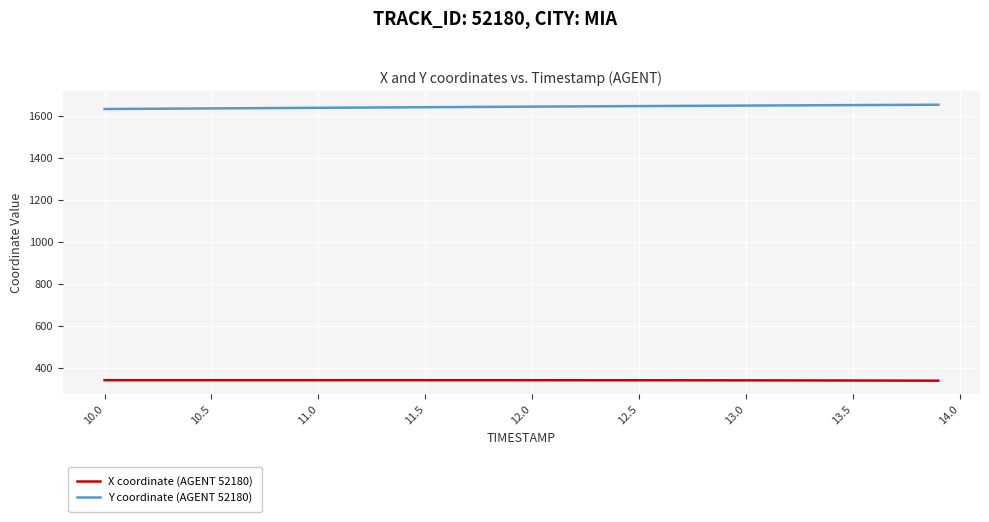

How many categories are shown in the chart?

40